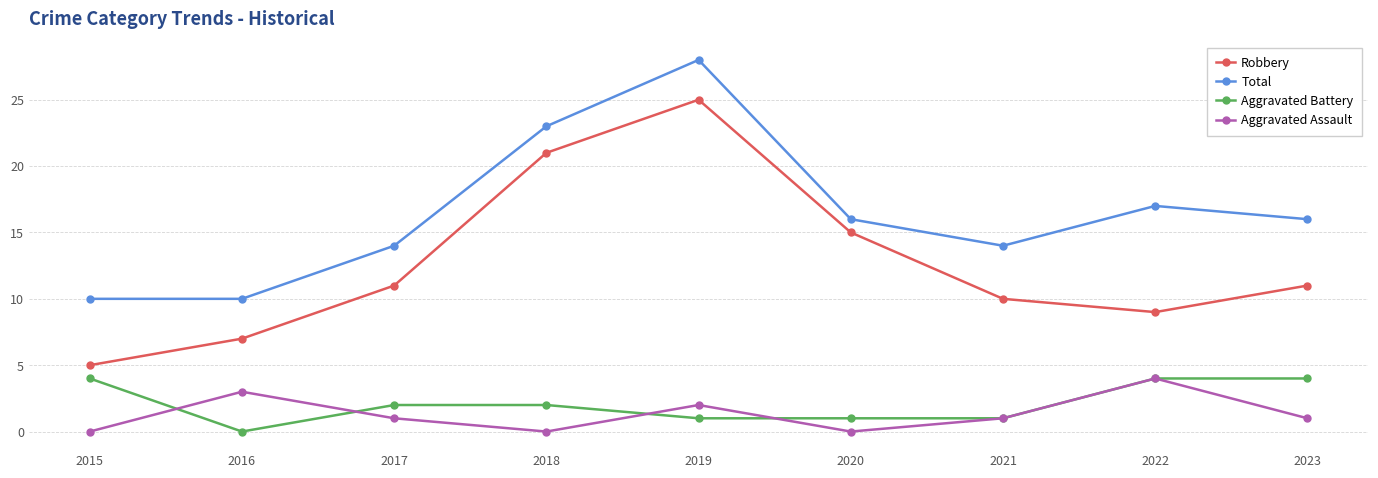

What is the difference between the Aggravated Battery values at 2021 and 2023?

3